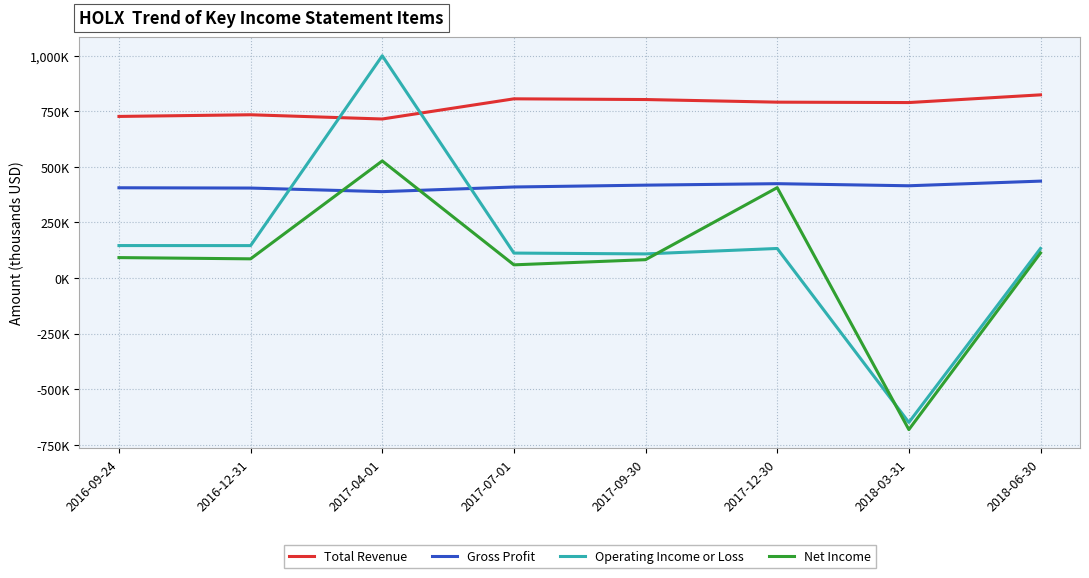

Which series has the largest range (max minus min)?

Operating Income or Loss